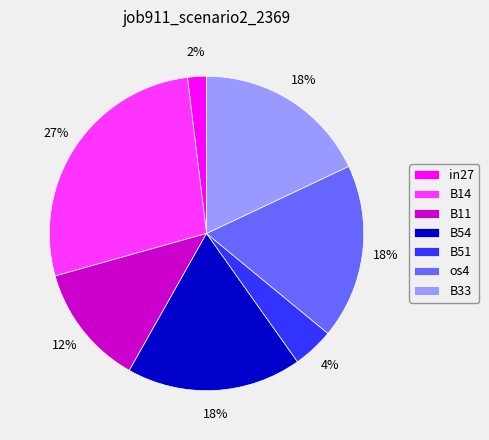

What is the smallest slice in the pie chart?

in27